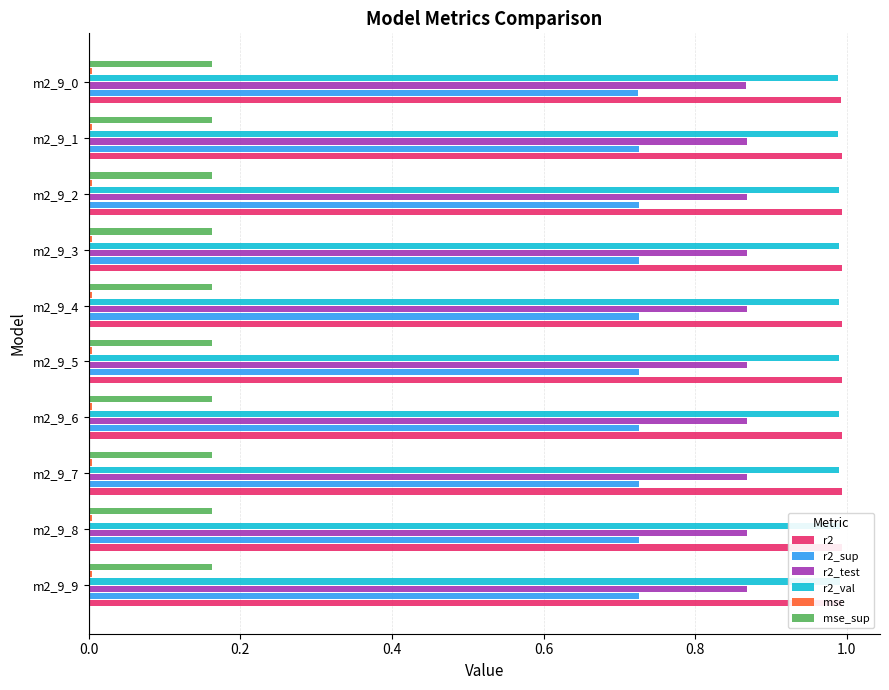

Reading left to right, extract all data points from this chart.

r2: 1.0	1.0	1.0	1.0	1.0	1.0	1.0	1.0	1.0	1.0
r2_sup: 0.7	0.7	0.7	0.7	0.7	0.7	0.7	0.7	0.7	0.7
r2_test: 0.9	0.9	0.9	0.9	0.9	0.9	0.9	0.9	0.9	0.9
r2_val: 1.0	1.0	1.0	1.0	1.0	1.0	1.0	1.0	1.0	1.0
mse: 0.0	0.0	0.0	0.0	0.0	0.0	0.0	0.0	0.0	0.0
mse_sup: 0.2	0.2	0.2	0.2	0.2	0.2	0.2	0.2	0.2	0.2